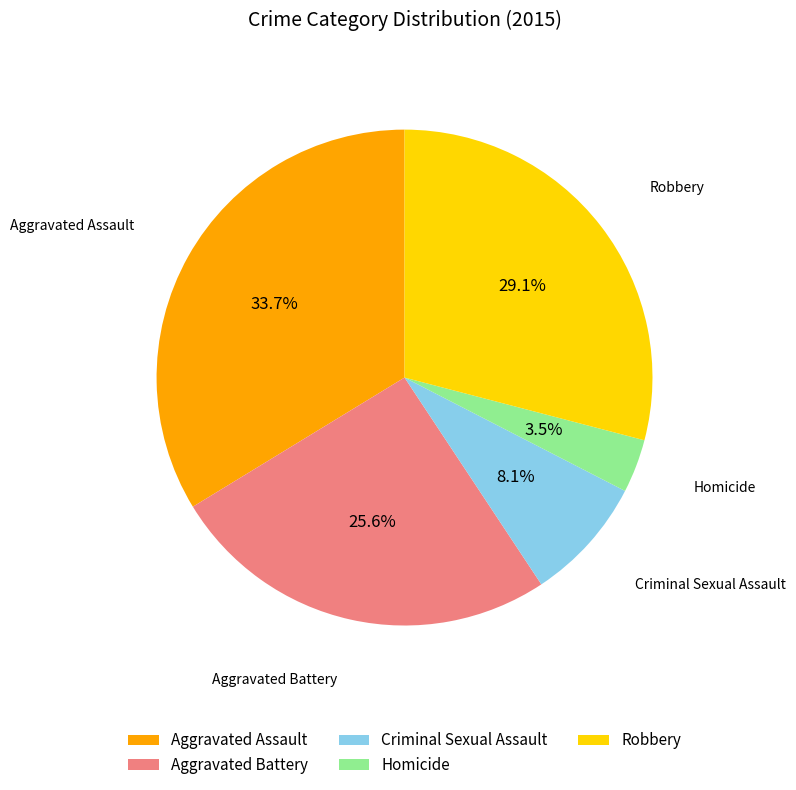

To the nearest percent, what is the difference between the Homicide and Criminal Sexual Assault slice percentages?

5%